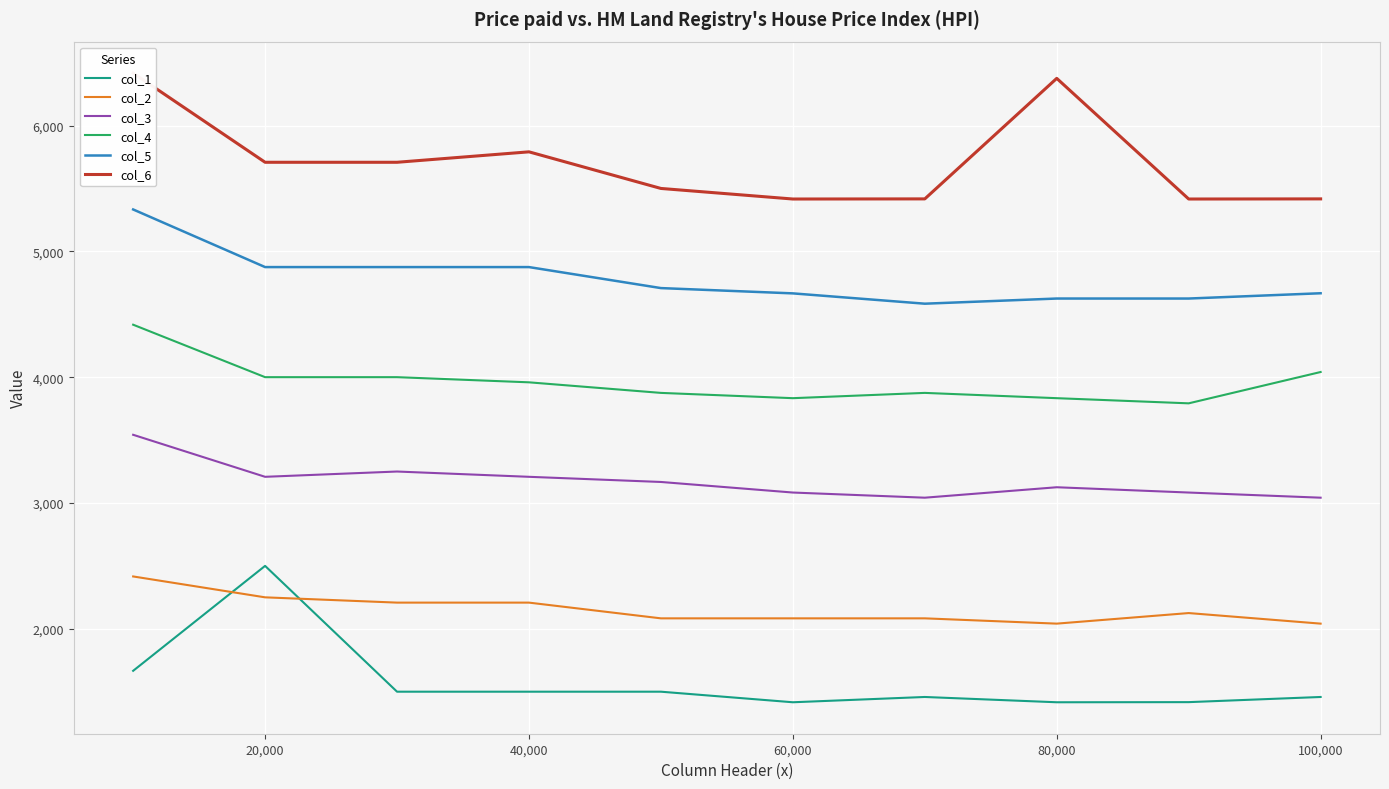

What is the difference between the highest and lowest values at 8?

3999